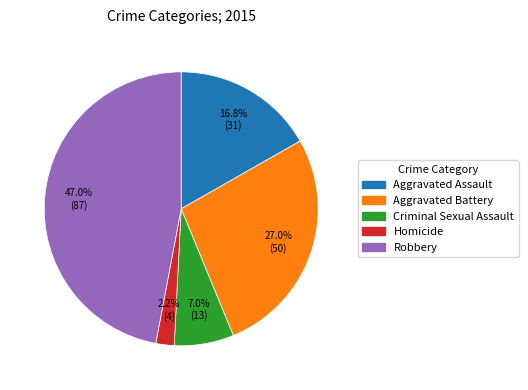

What percentage is the Aggravated Assault slice, to the nearest percent?

17%